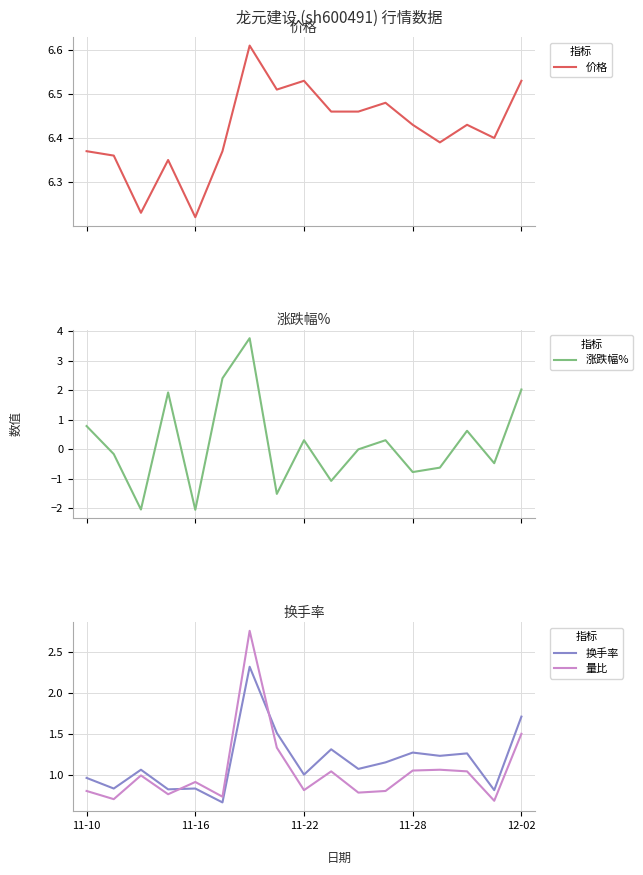

Count the number of data series in this chart.

4